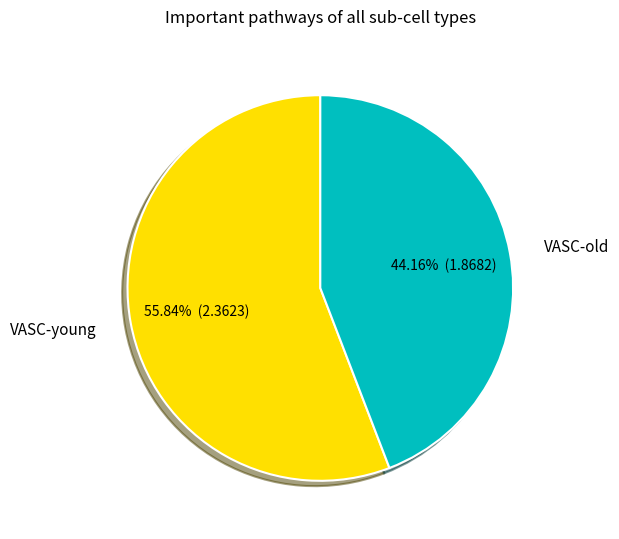

How many slices are in this pie chart?

2